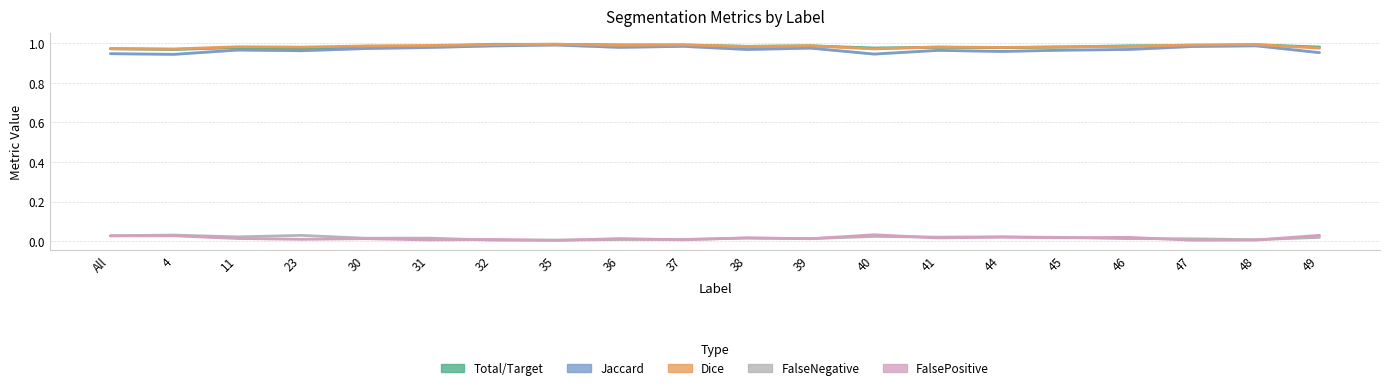

Reading left to right, extract all data points from this chart.

Total/Target: 1.0	1.0	1.0	1.0	1.0	1.0	1.0	1.0	1.0	1.0	1.0	1.0	1.0	1.0	1.0	1.0	1.0	1.0	1.0	1.0
Jaccard: 0.9	0.9	1.0	1.0	1.0	1.0	1.0	1.0	1.0	1.0	1.0	1.0	0.9	1.0	1.0	1.0	1.0	1.0	1.0	1.0
Dice: 1.0	1.0	1.0	1.0	1.0	1.0	1.0	1.0	1.0	1.0	1.0	1.0	1.0	1.0	1.0	1.0	1.0	1.0	1.0	1.0
FalseNegative: 0.0	0.0	0.0	0.0	0.0	0.0	0.0	0.0	0.0	0.0	0.0	0.0	0.0	0.0	0.0	0.0	0.0	0.0	0.0	0.0
FalsePositive: 0.0	0.0	0.0	0.0	0.0	0.0	0.0	0.0	0.0	0.0	0.0	0.0	0.0	0.0	0.0	0.0	0.0	0.0	0.0	0.0